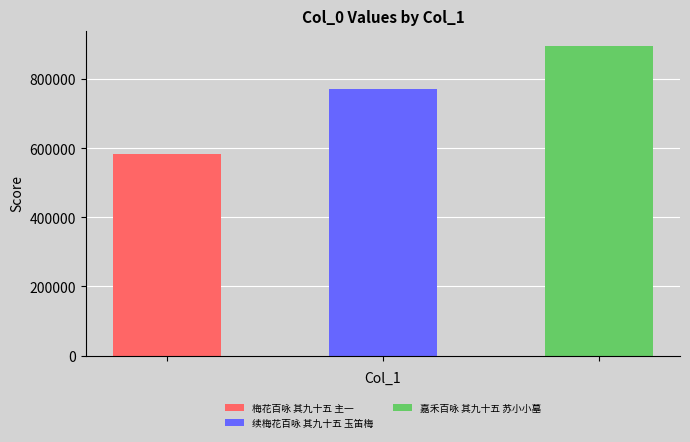

The chart shows a value of 771506 at 续梅花百咏 其九十五 玉笛梅. True or false?

True